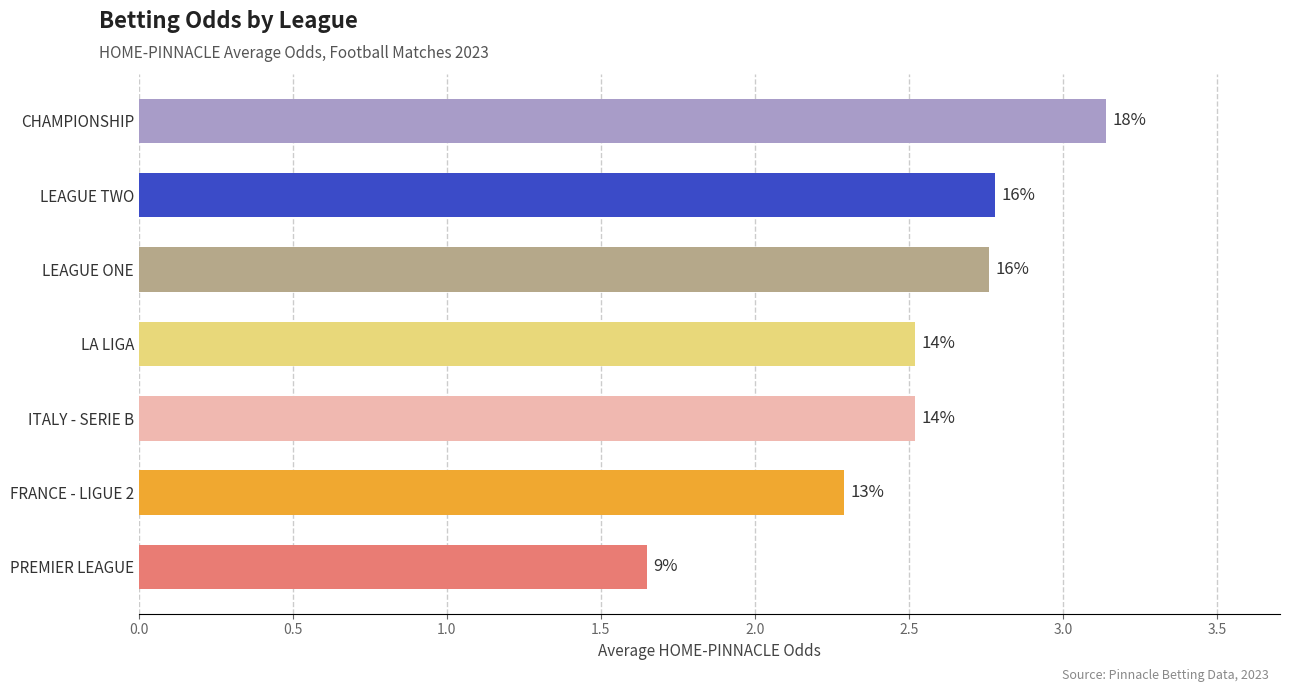

How many bars are there in total?

7